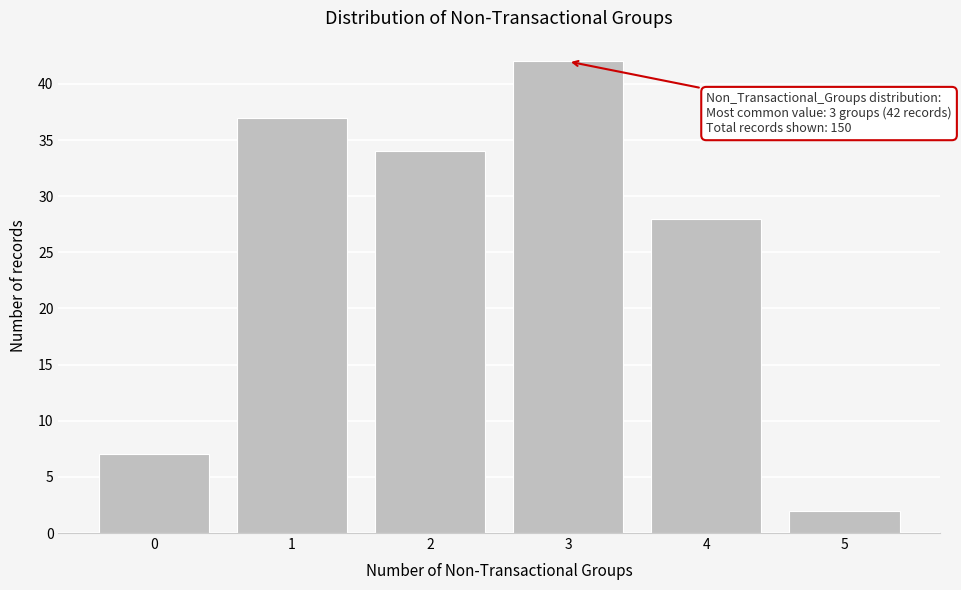

Reading left to right, extract all data points from this chart.

7	37	34	42	28	2